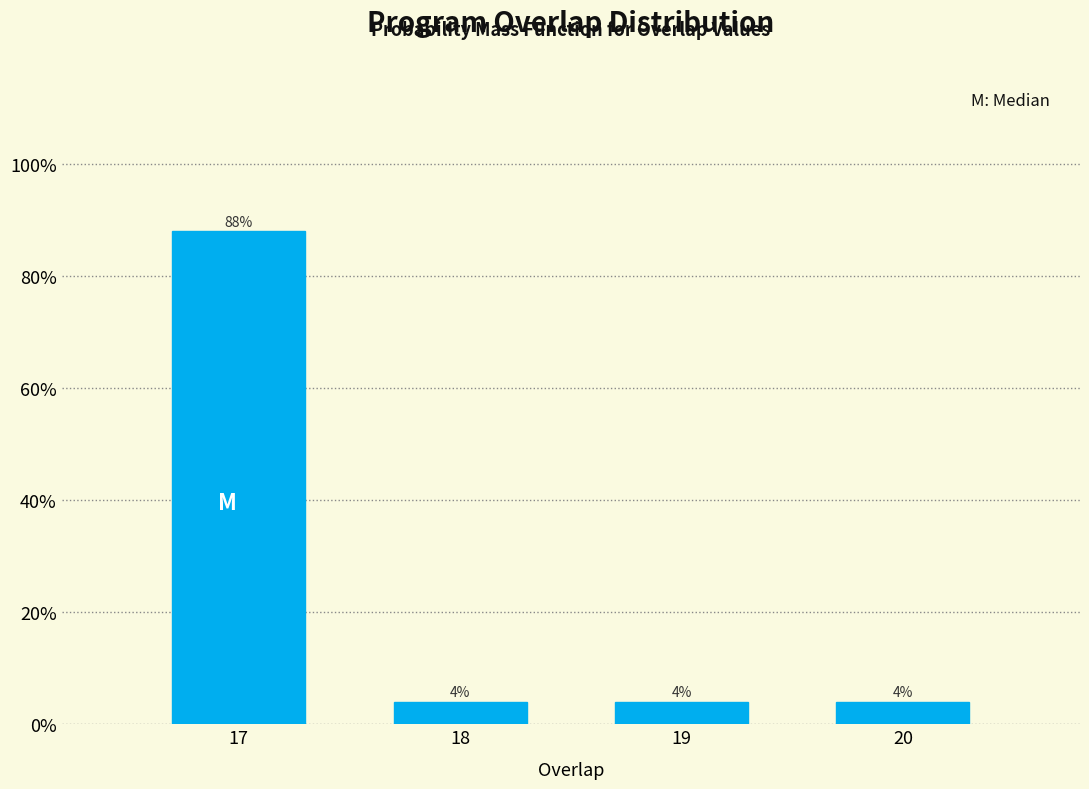

Reading right to left, extract all data points from this chart.

4	4	4	88